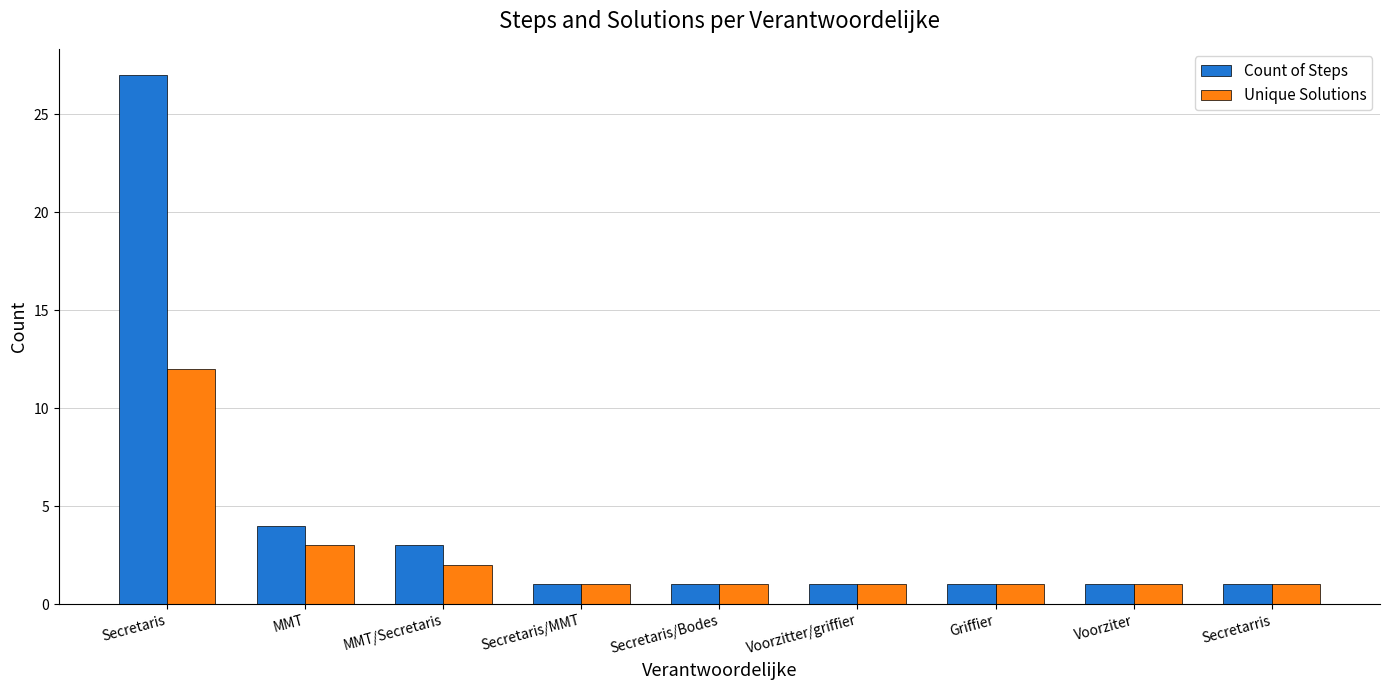

List the series in order of their peak value, lowest first.

Unique Solutions, Count of Steps